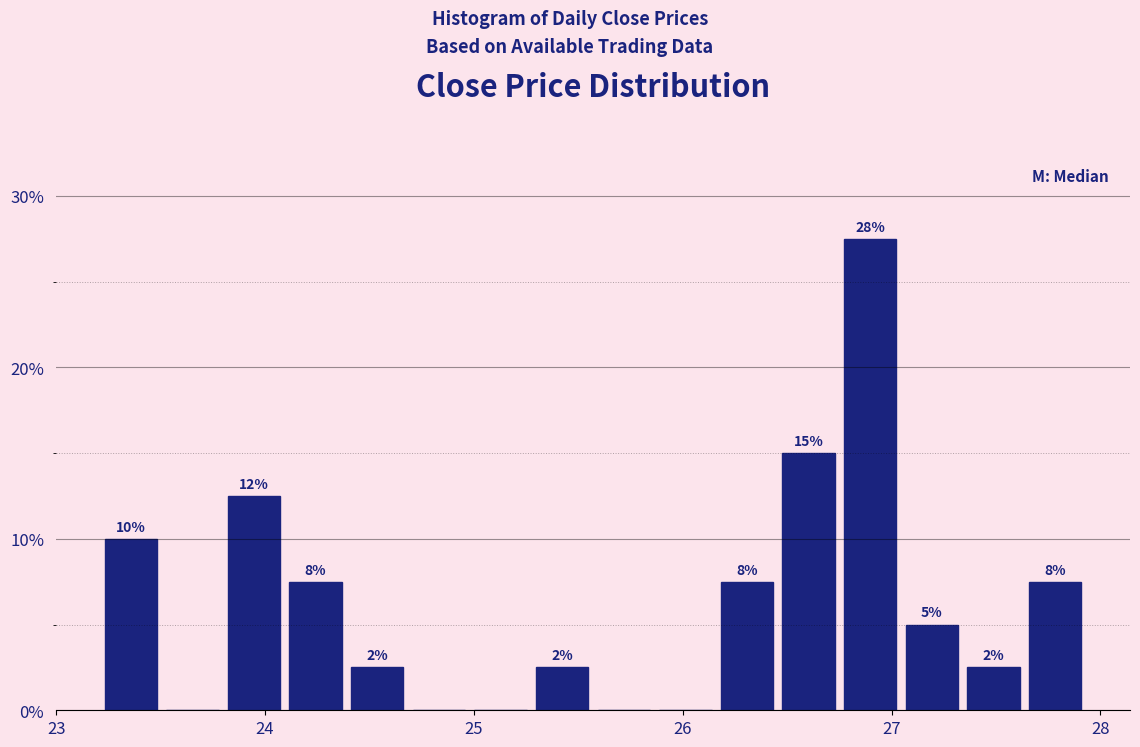

Read against the x-axis, roughly where is the centre of the tallest bar?

26.9